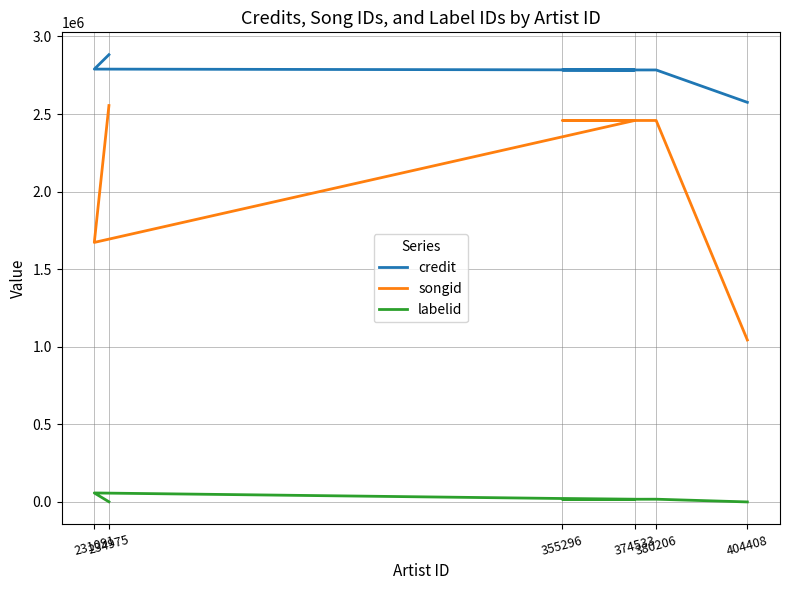

Between 355296 and 231091, which series saw the biggest shift?

songid